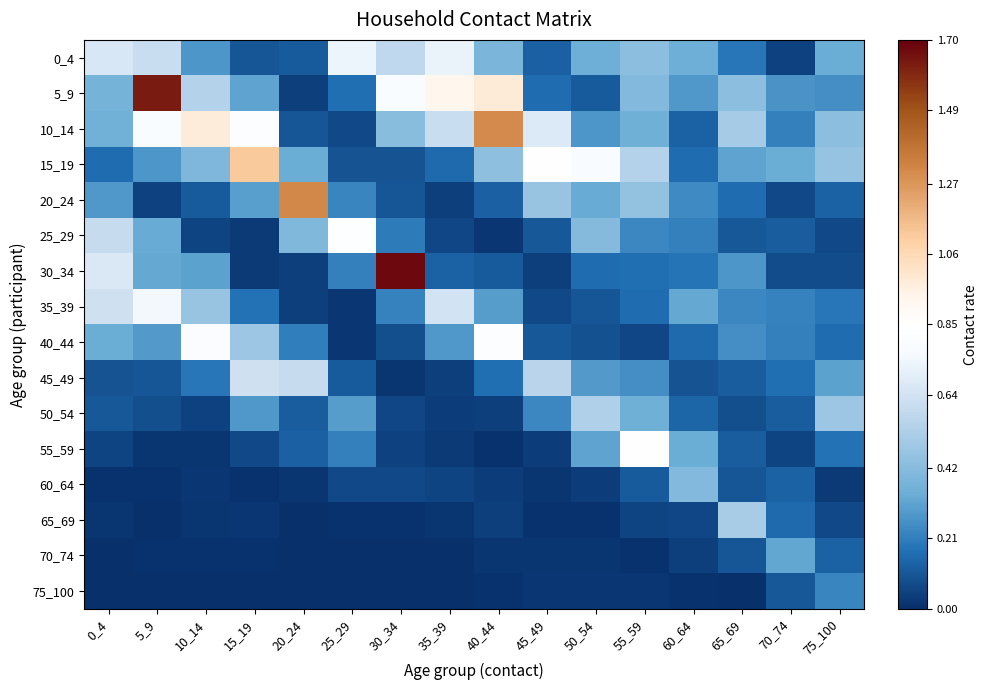

Which series has the largest range (max minus min)?

30_34